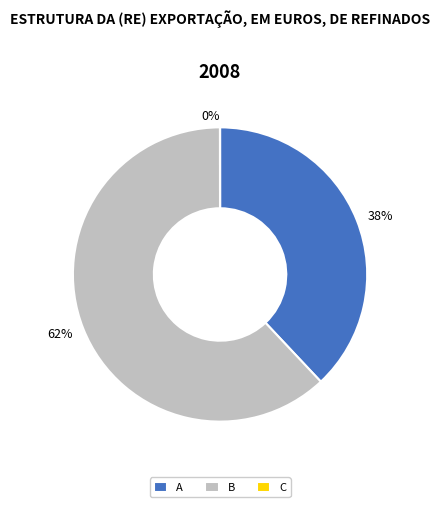

To the nearest percent, what percentage of the pie is B?

62%